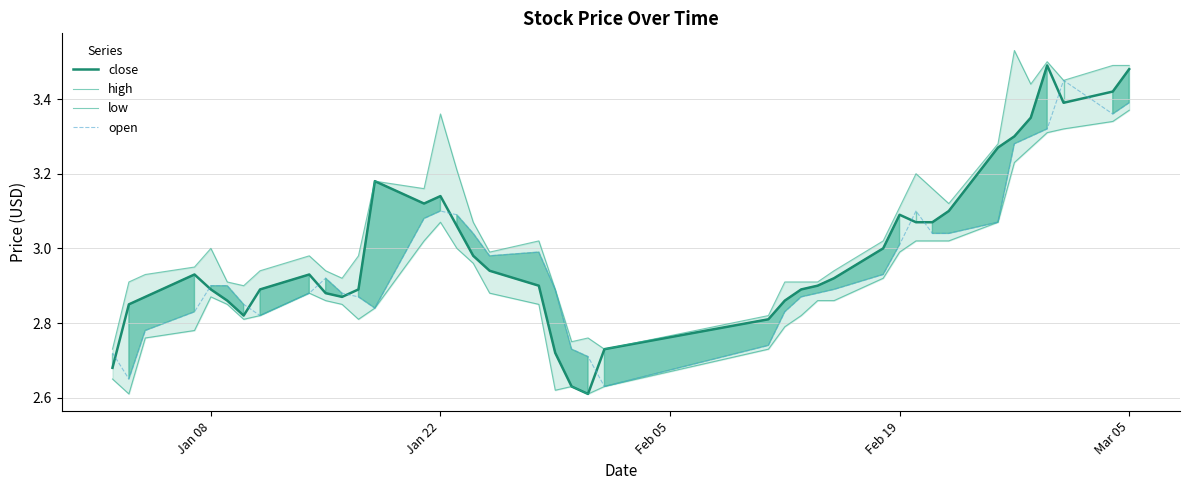

Is this an area chart (filled region under the line)?

No